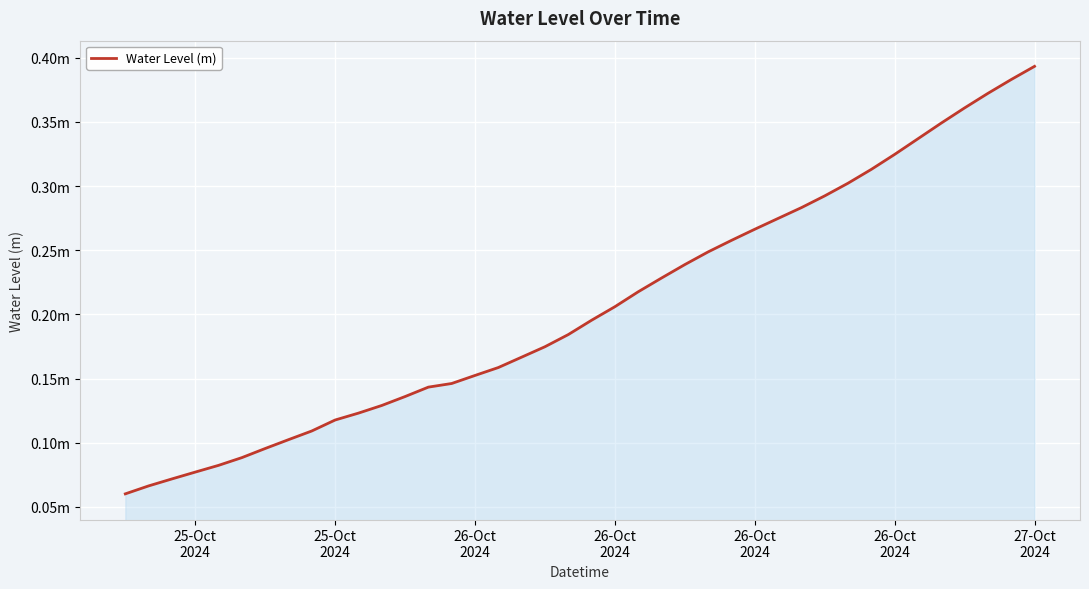

Does the chart have visible grid lines?

Yes